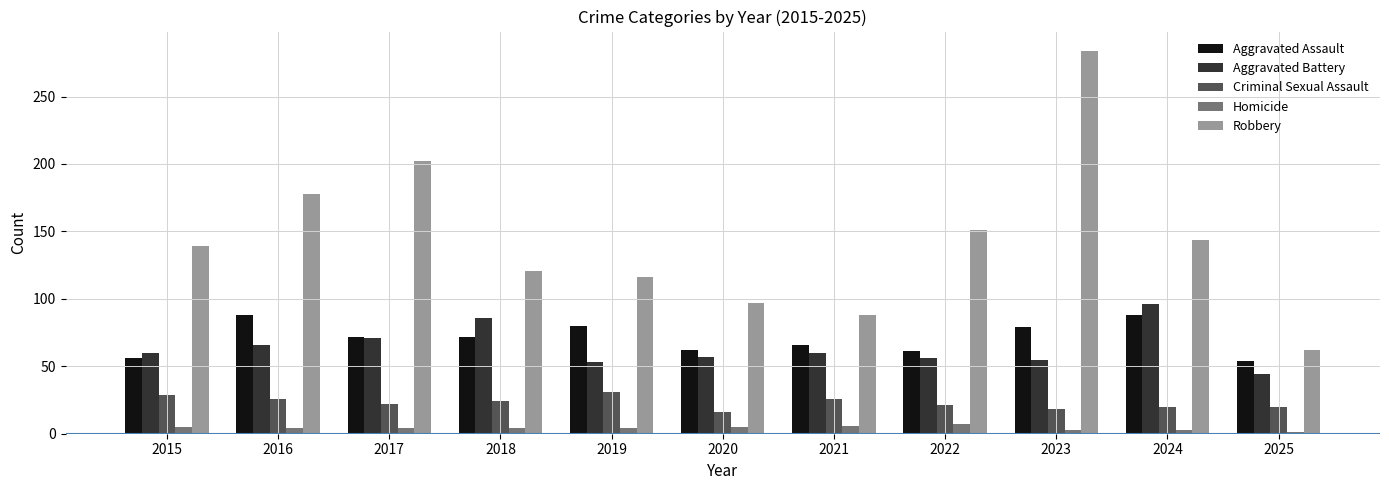

What is the difference between the maximum and second lowest values in the Aggravated Battery series?

43